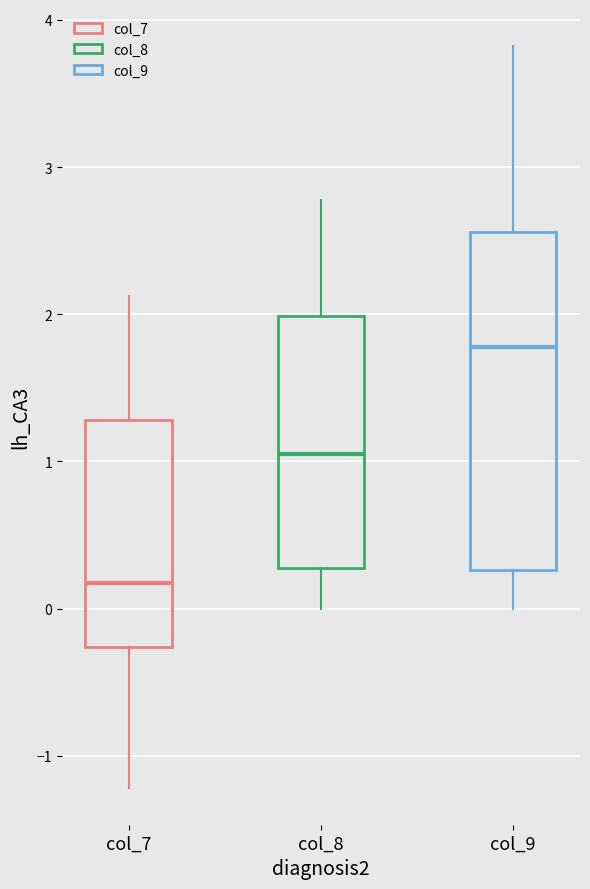

Where is the lower edge of the box for col_7 on the y-axis? The values are not printed on the chart, so give them approximately, as read against the axis.

-0.3